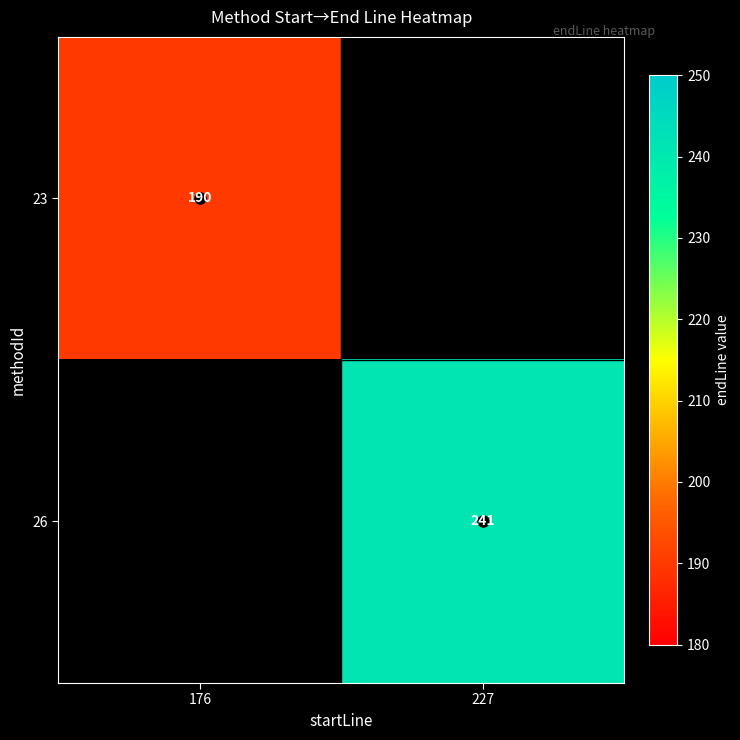

The 26 series shows 241.0 at 227. True or false?

True